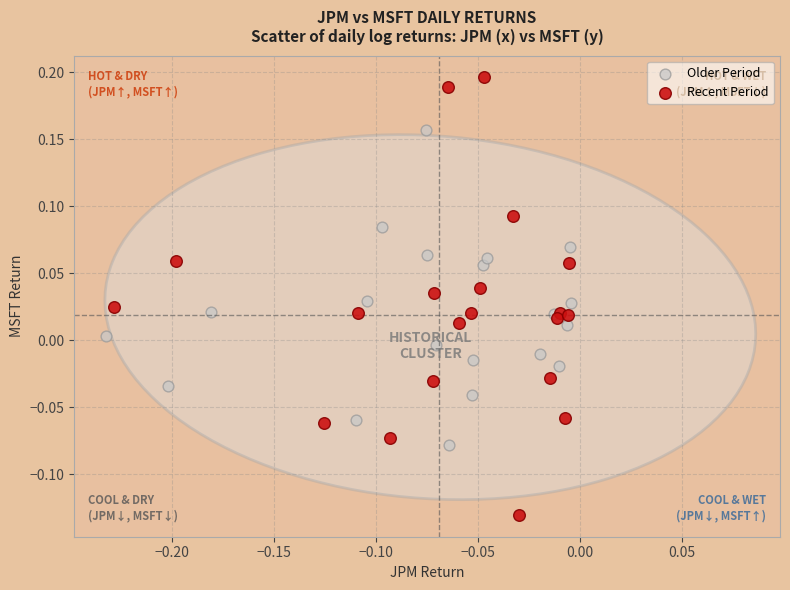

What are all the series names shown in the legend?

Older Period, Recent Period